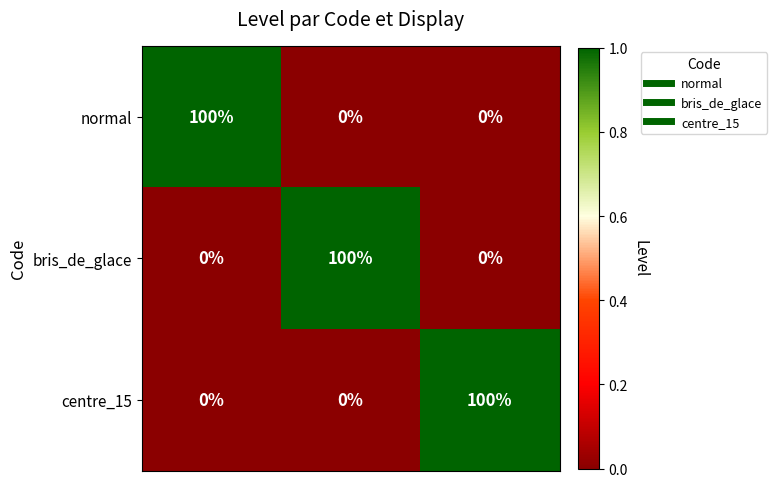

What is the difference between the maximum and minimum values in the bris_de_glace series?

100